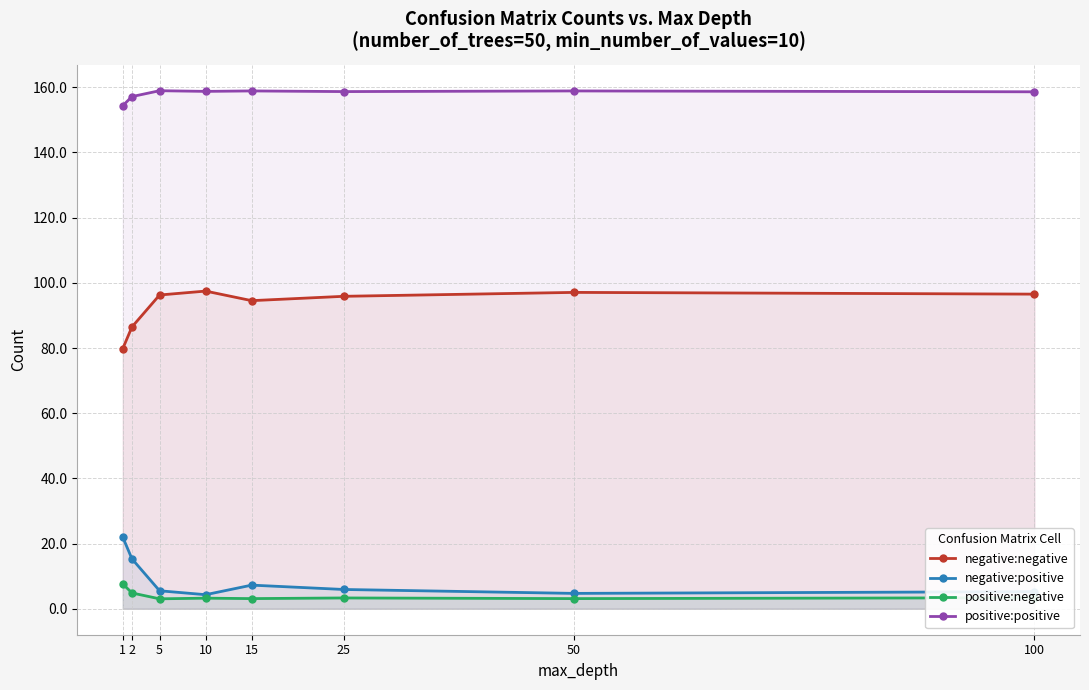

How many lines are shown in the chart?

4